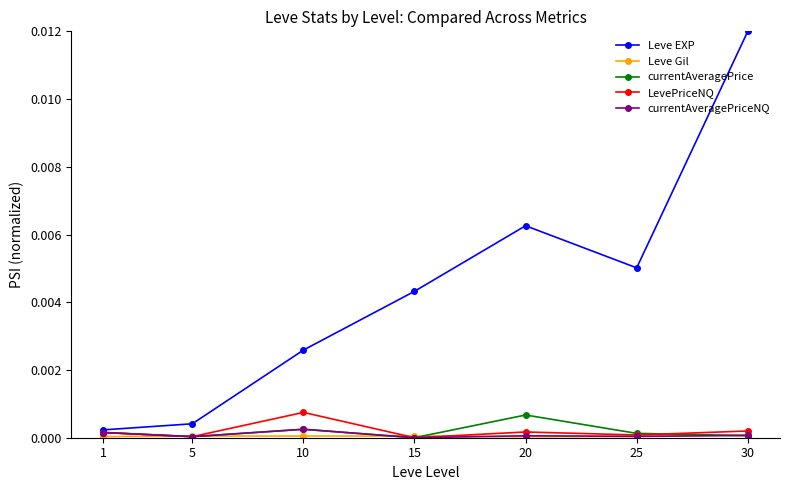

Is it true that currentAveragePriceNQ equals 0.0 at 1?

True